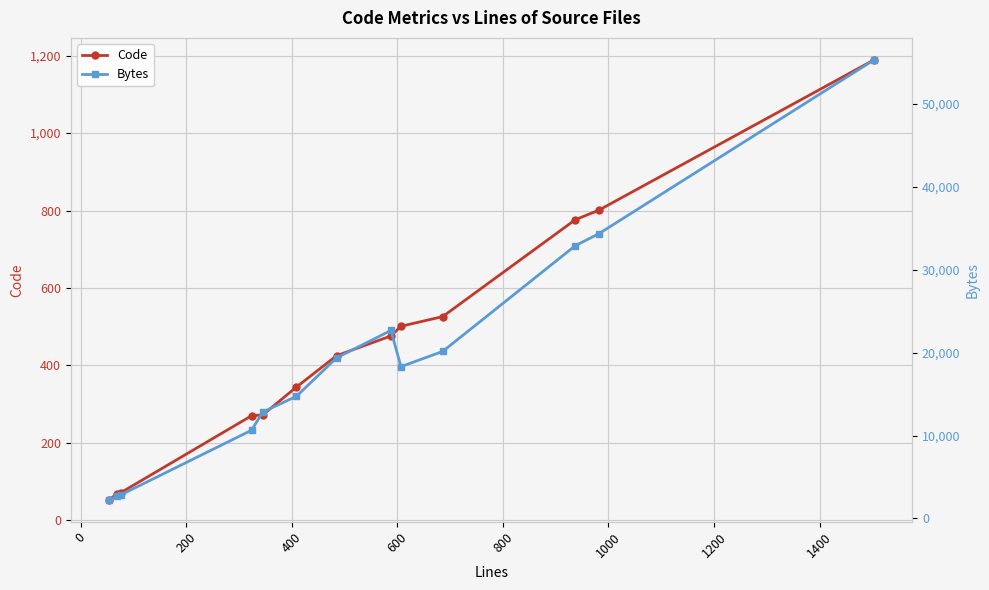

Reading right to left, what are all the values shown in this chart?

Code: 1189	801	776	526	501	476	425	344	272	270	71	69	53
Bytes: 55293	34340	32879	20142	18303	22670	19364	14730	12825	10639	2835	2687	2258